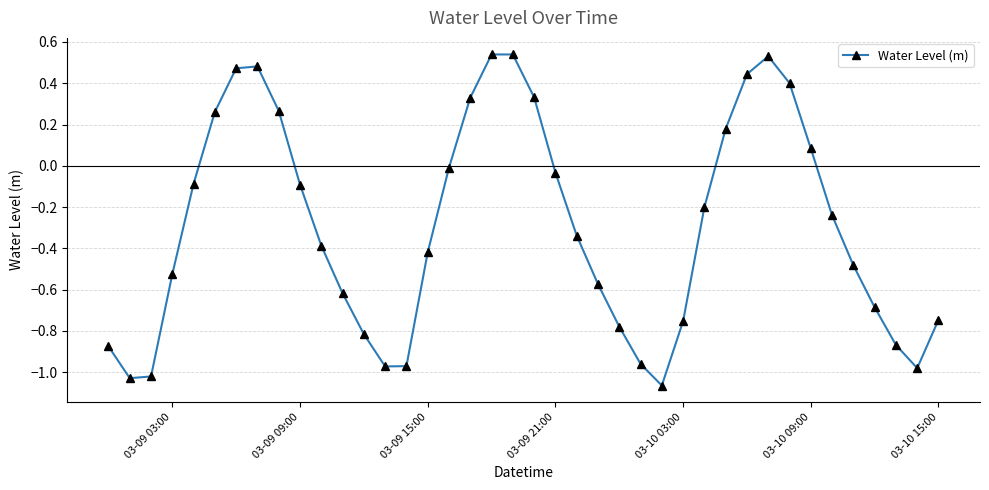

How many points are lower than both their immediate neighbors (excluding endpoints)?

4